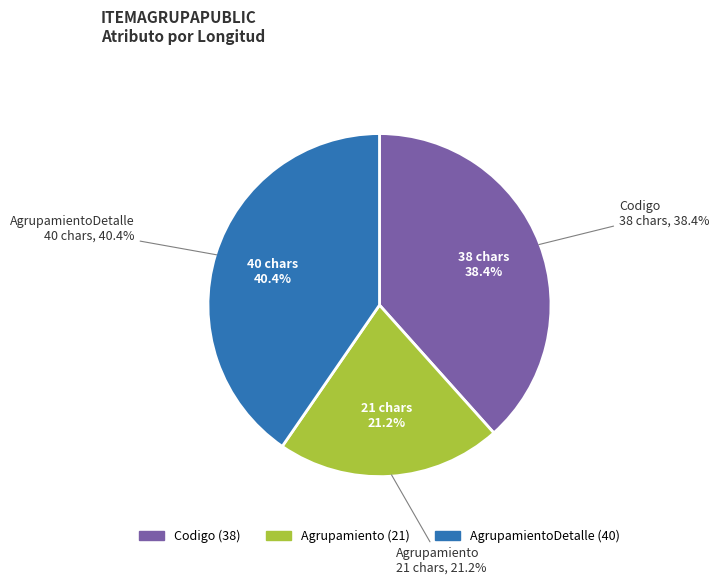

To the nearest percent, what percentage of the pie is Codigo?

38%